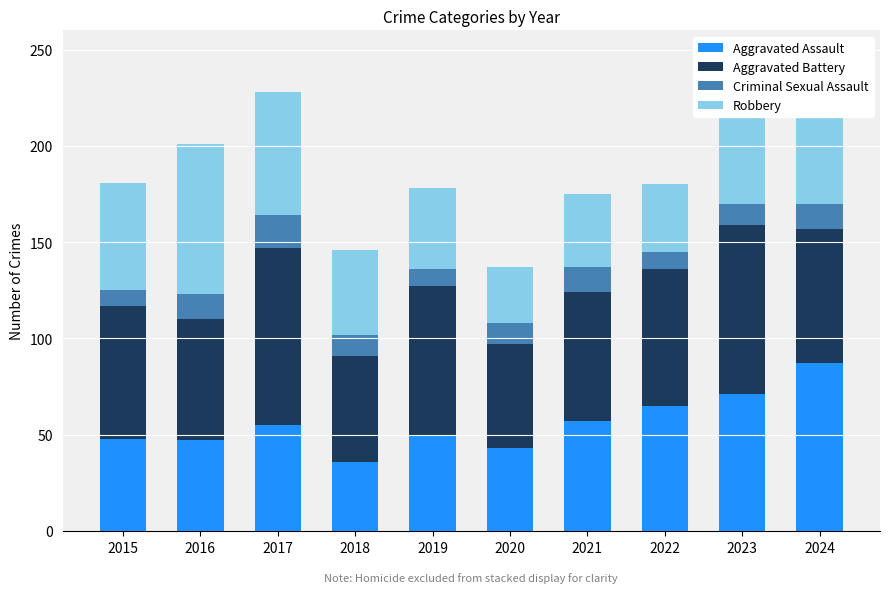

What is the difference between the maximum and minimum values in the Aggravated Assault series?

51